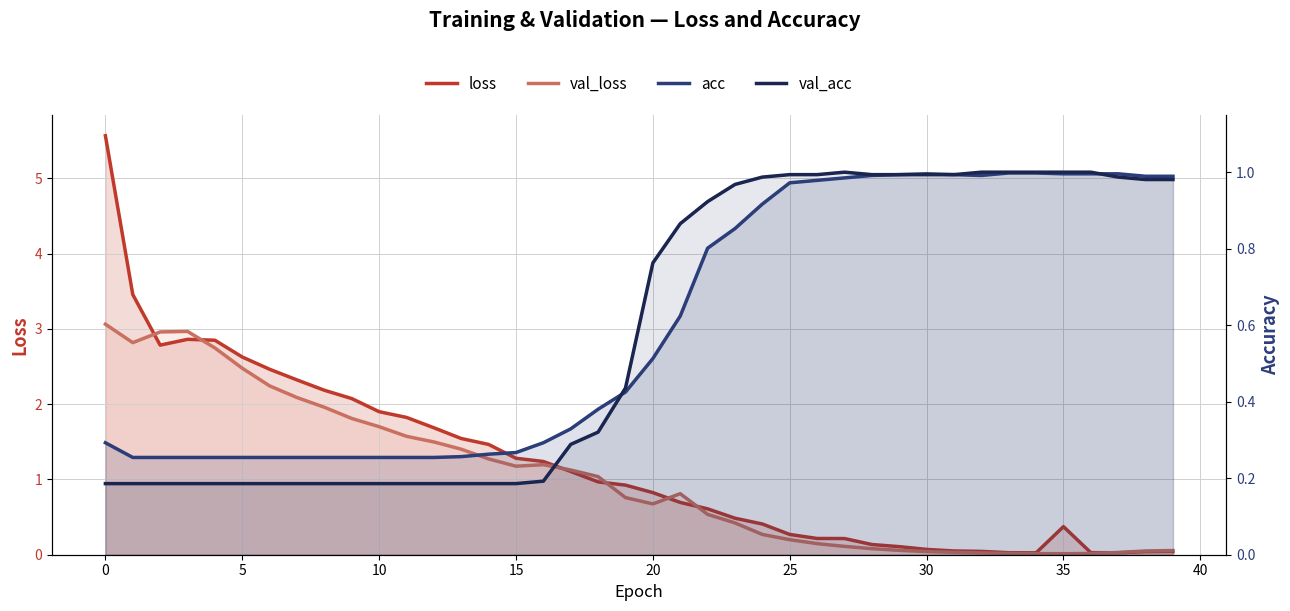

What is the average value of the loss series?

1.2